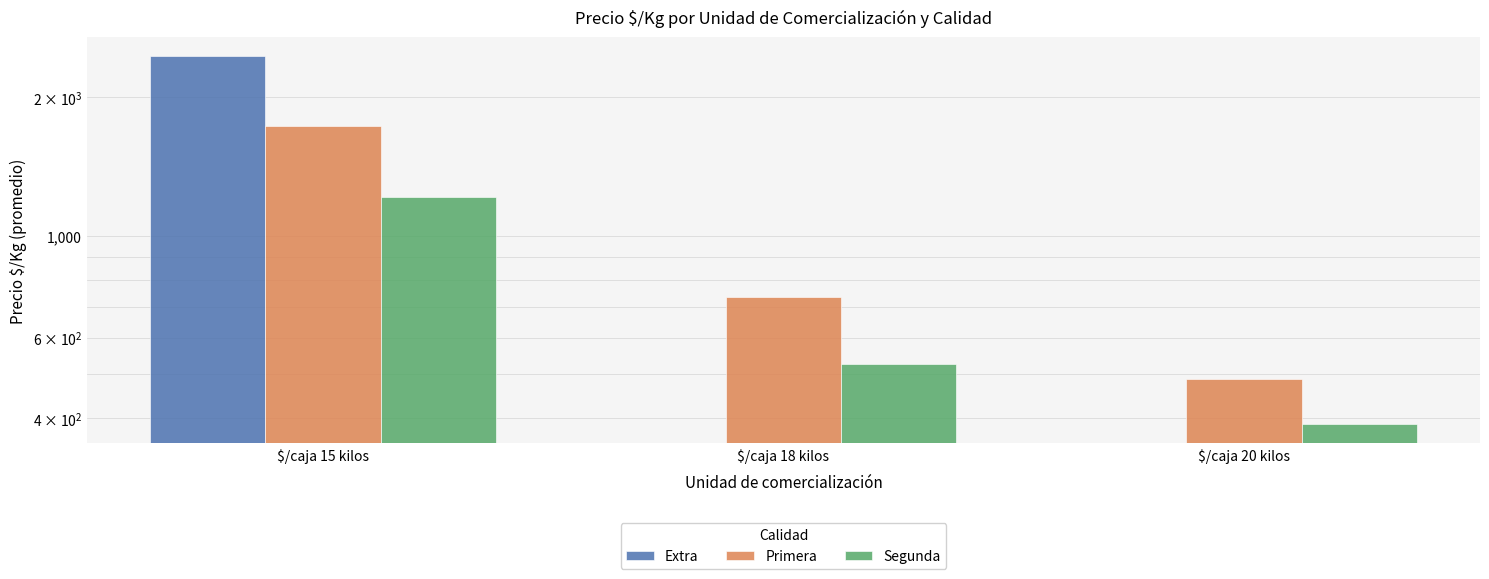

What is the maximum value for Segunda?

1212.0